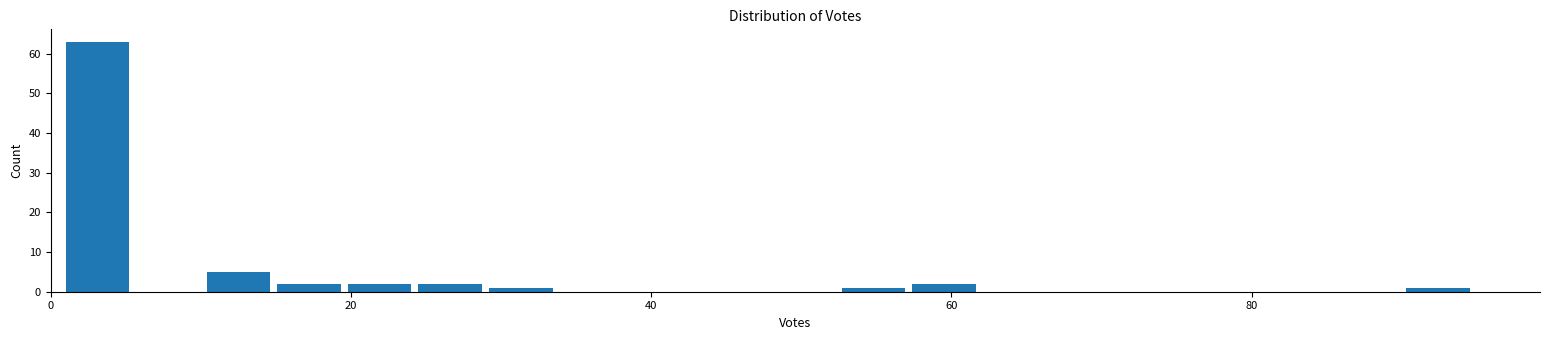

Read against the x-axis, roughly where is the centre of the tallest bar?

4